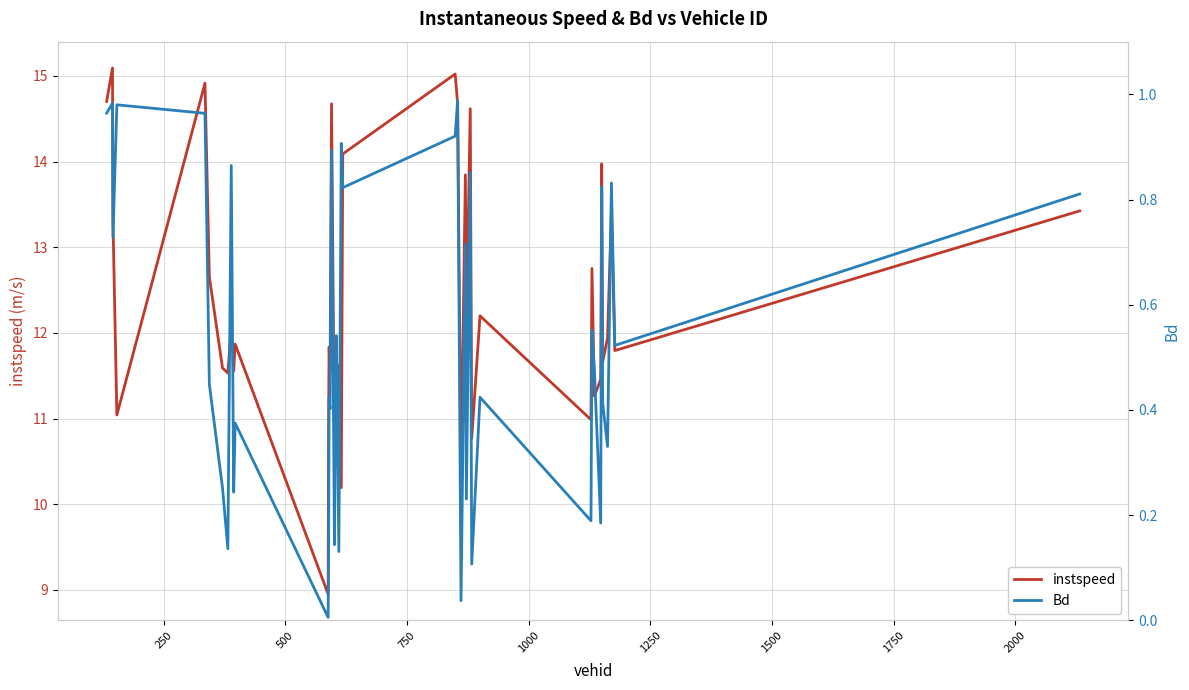

What is the maximum value for instspeed?

15.1